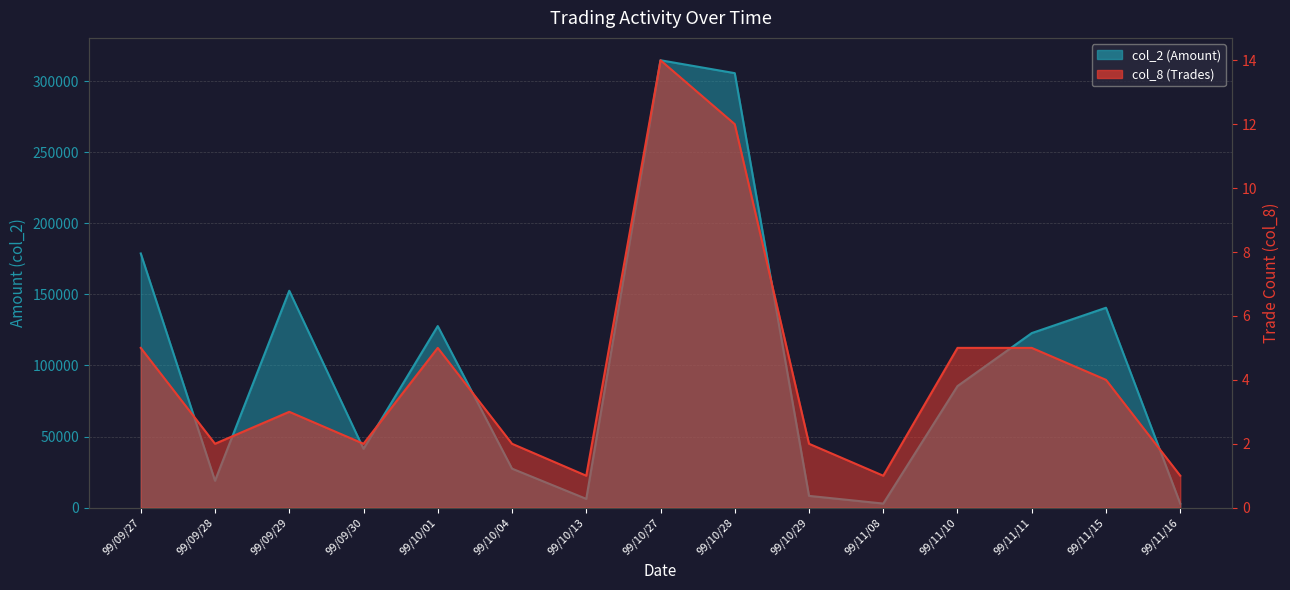

At which category does the chart reach its peak across all series?

99/10/27